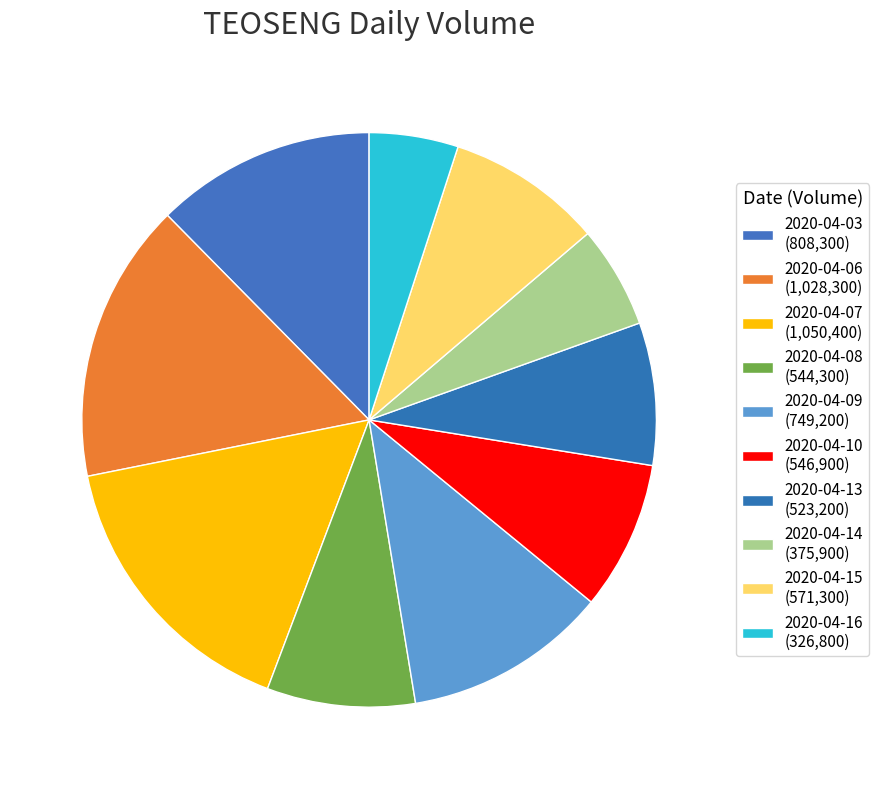

Count the number of slices in the pie.

10